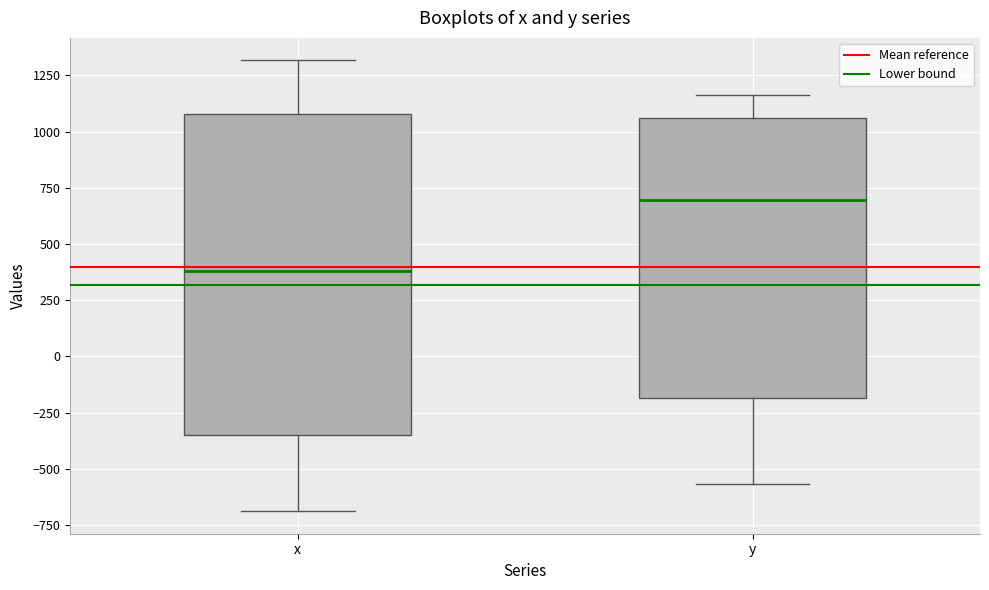

Which box has the highest median line?

y